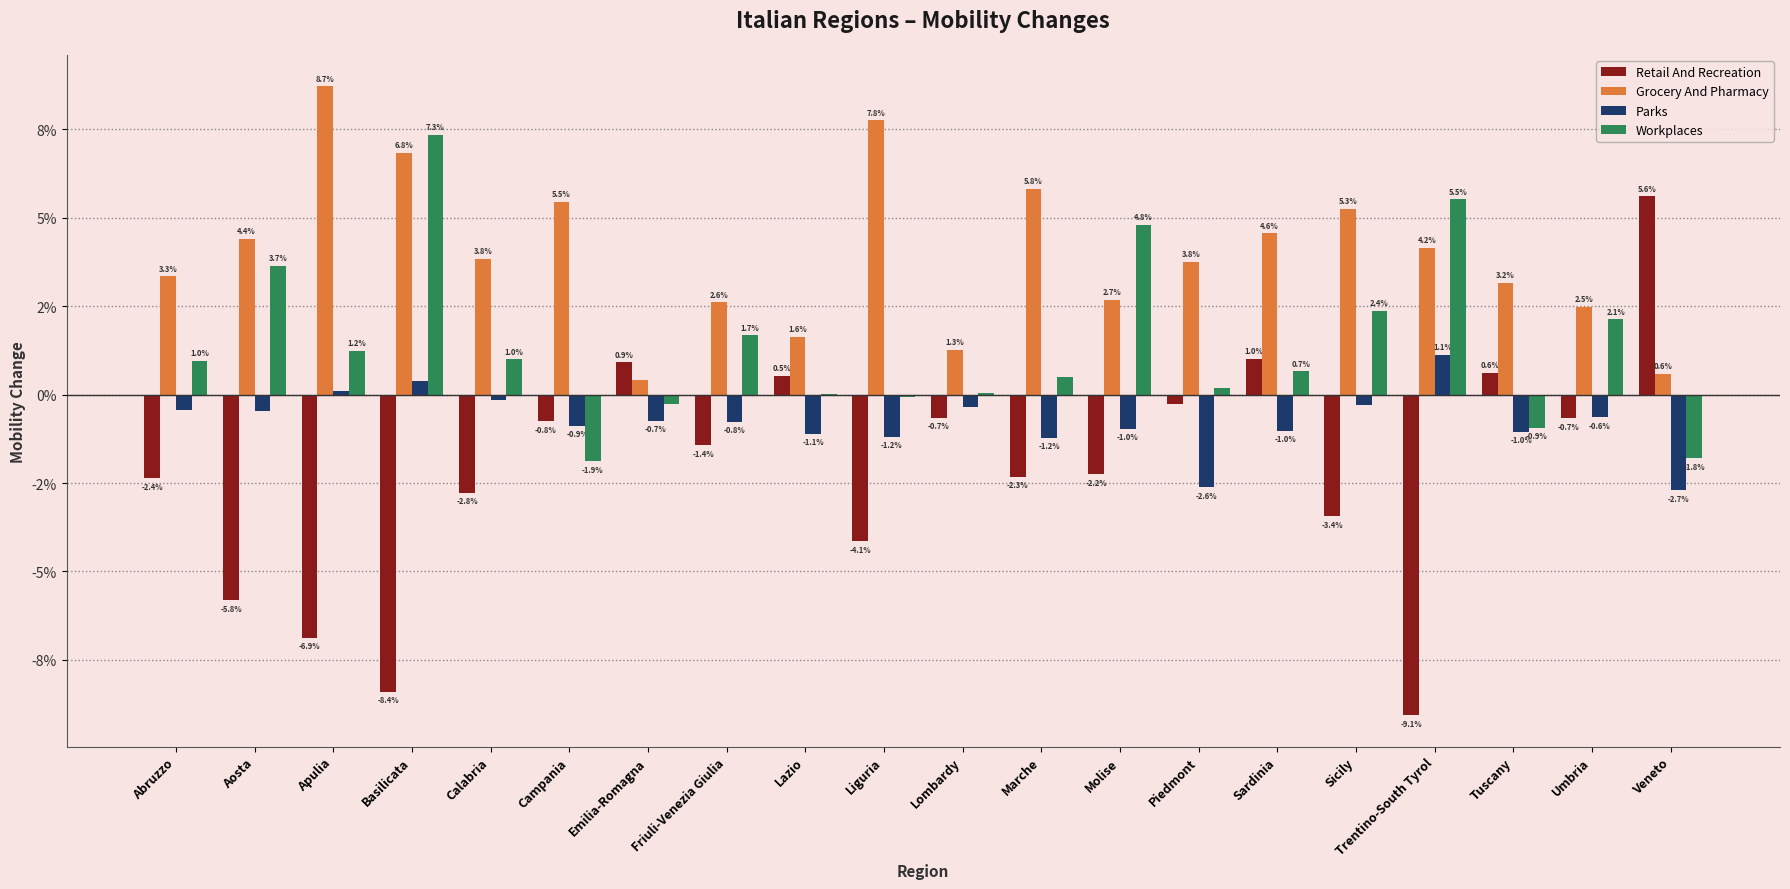

Is the value of Parks at Liguria greater than the value of Workplaces at Friuli-Venezia Giulia?

No